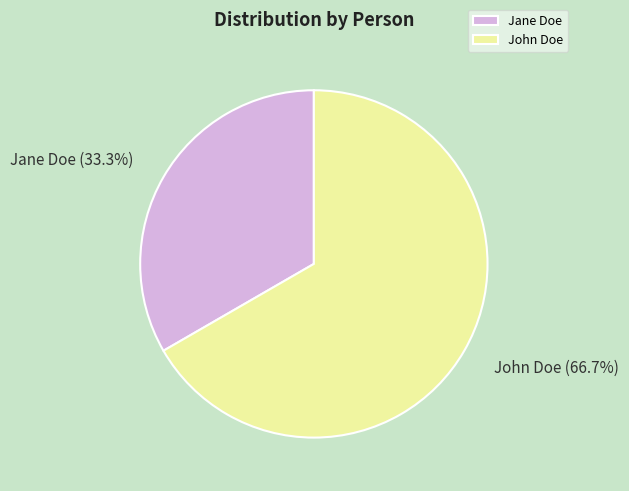

To the nearest percent, what percentage of the pie is Jane Doe?

33%